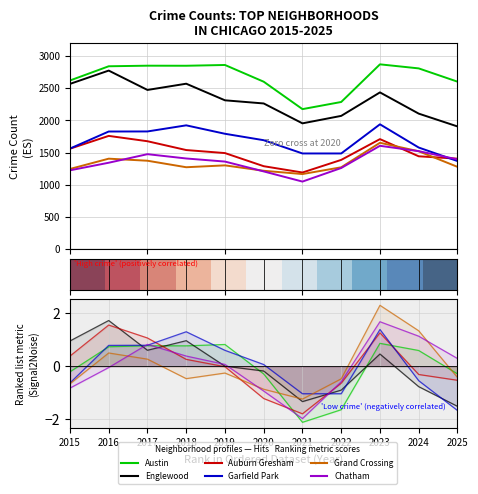

What is the sum of all Garfield Park values?

18481.0